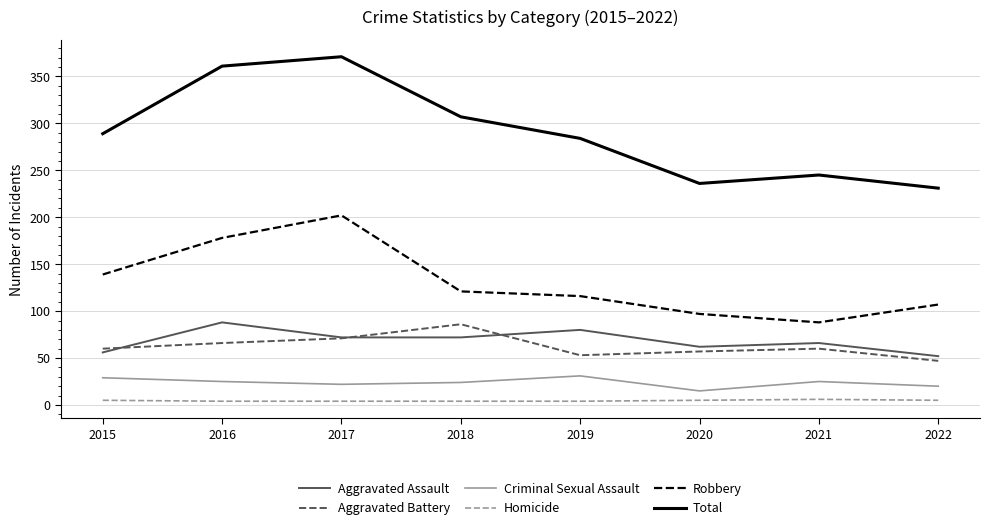

True or false: Robbery has a value of 121 at 2018.

True